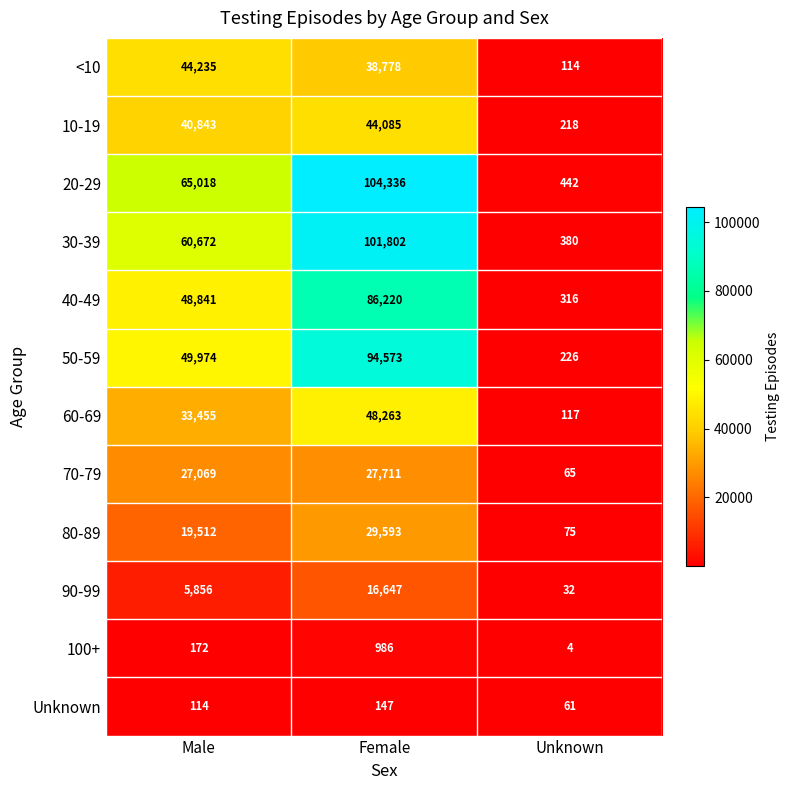

The 80-89 series shows 8943 at Male. True or false?

False